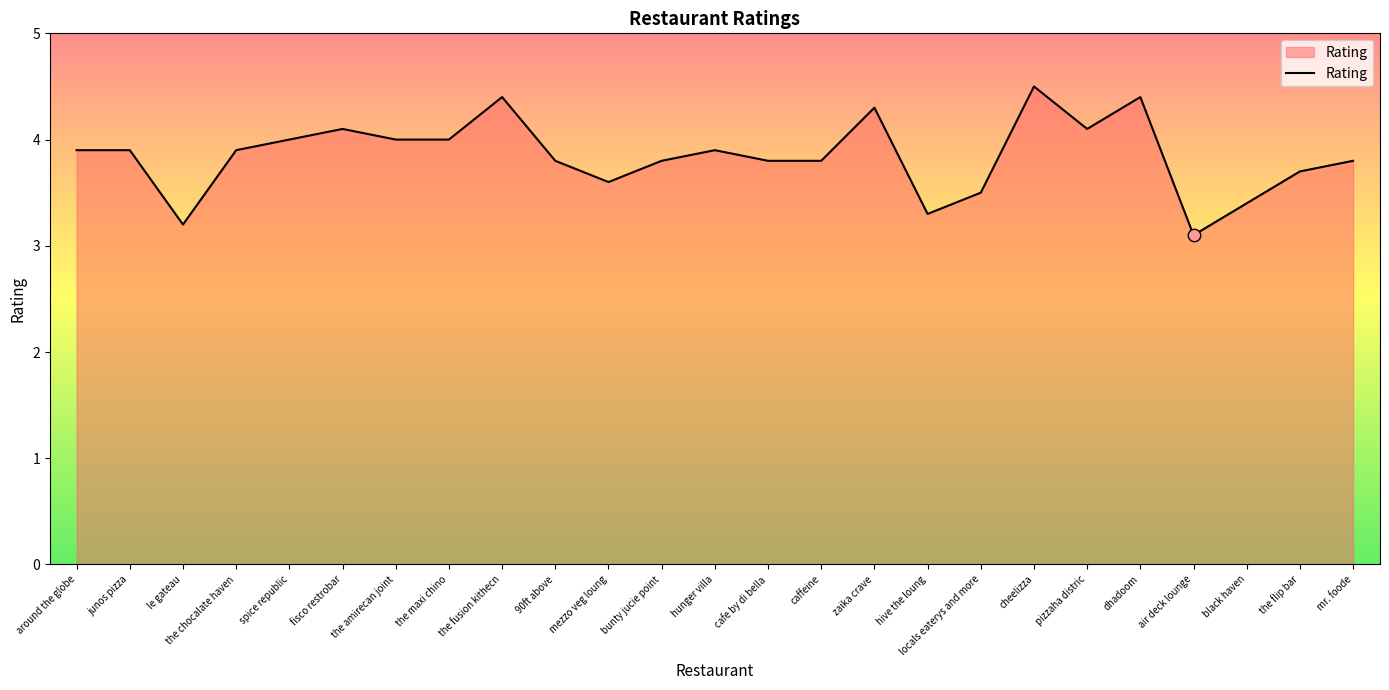

Approximately how many times larger is the value at locals eaterys and more compared to dhadoom?

0.8